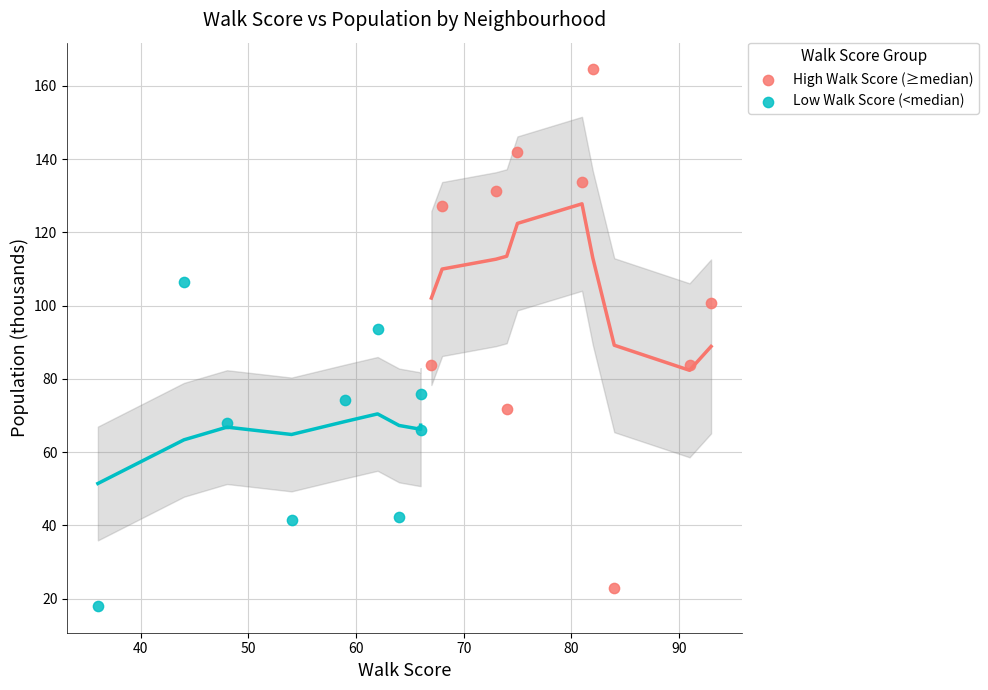

Which series reaches the minimum Y coordinate?

Low Walk Score (<median)